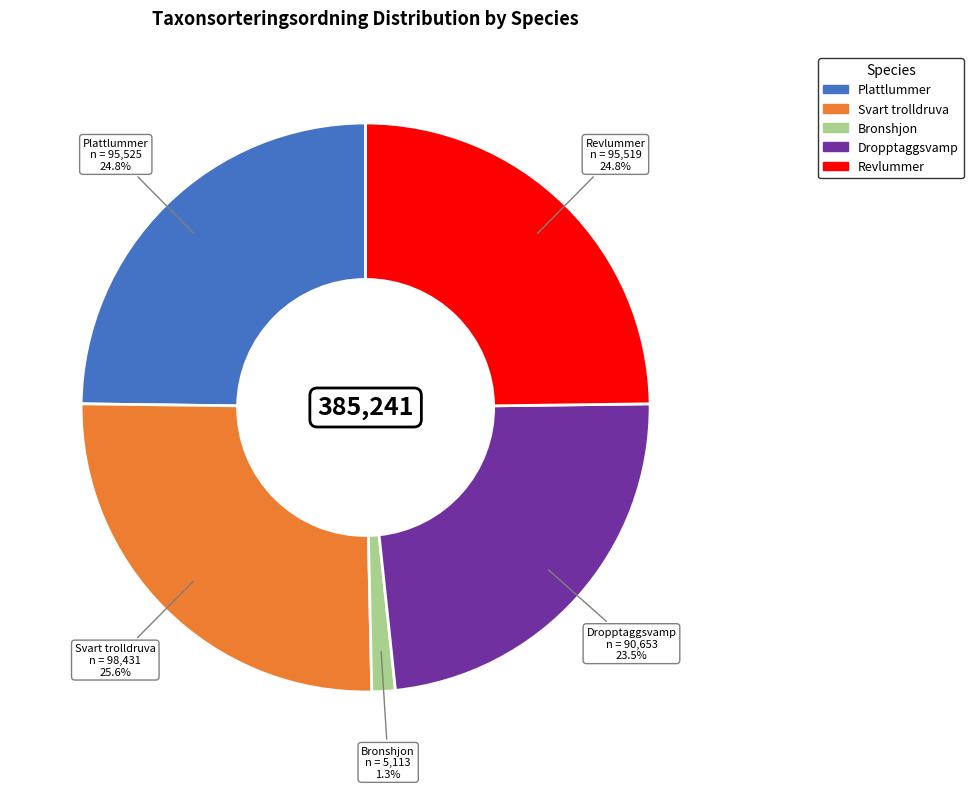

To the nearest percent, what is the average slice percentage?

20%